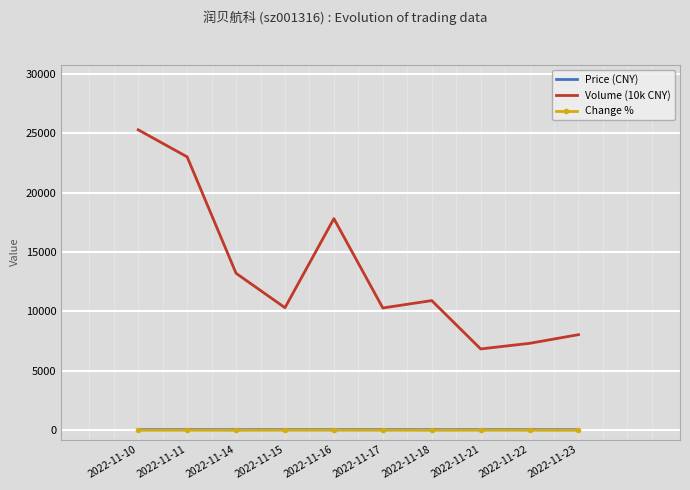

What is the value of the Price (CNY) point at the 2nd from the left?

42.5